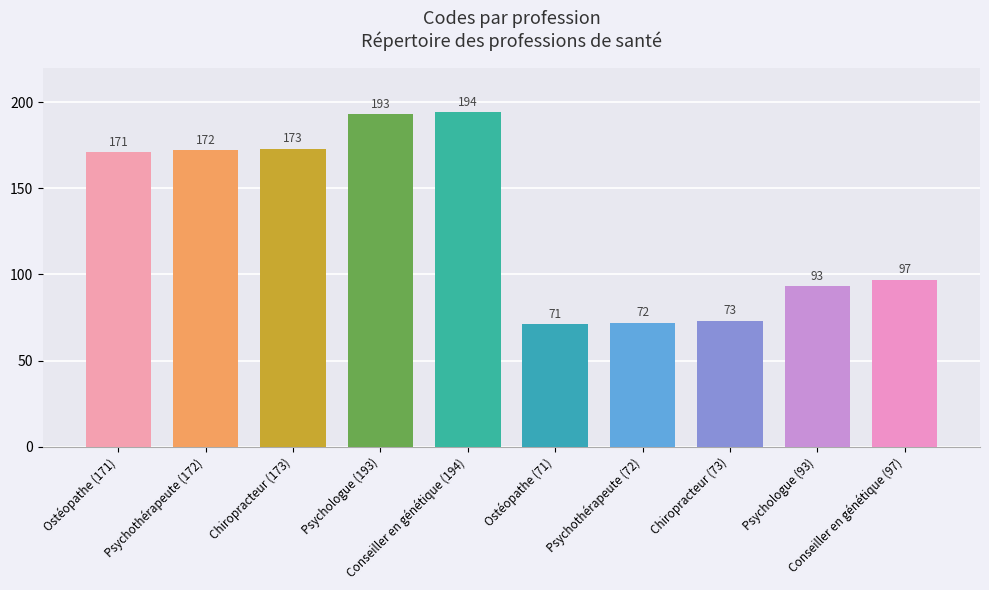

How many values exceed 171?

4